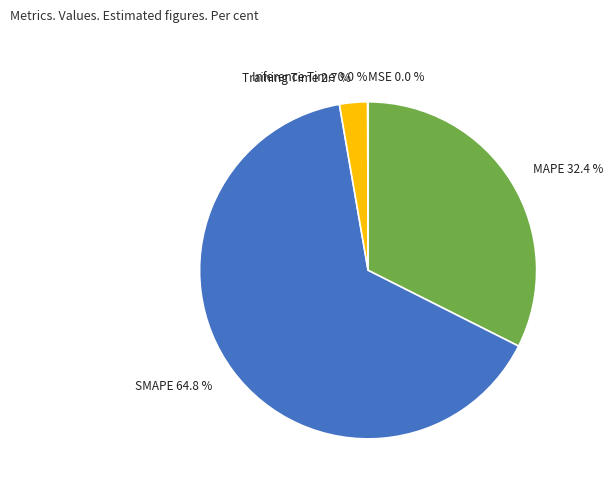

Is there any slice that represents more than half of the pie?

Yes